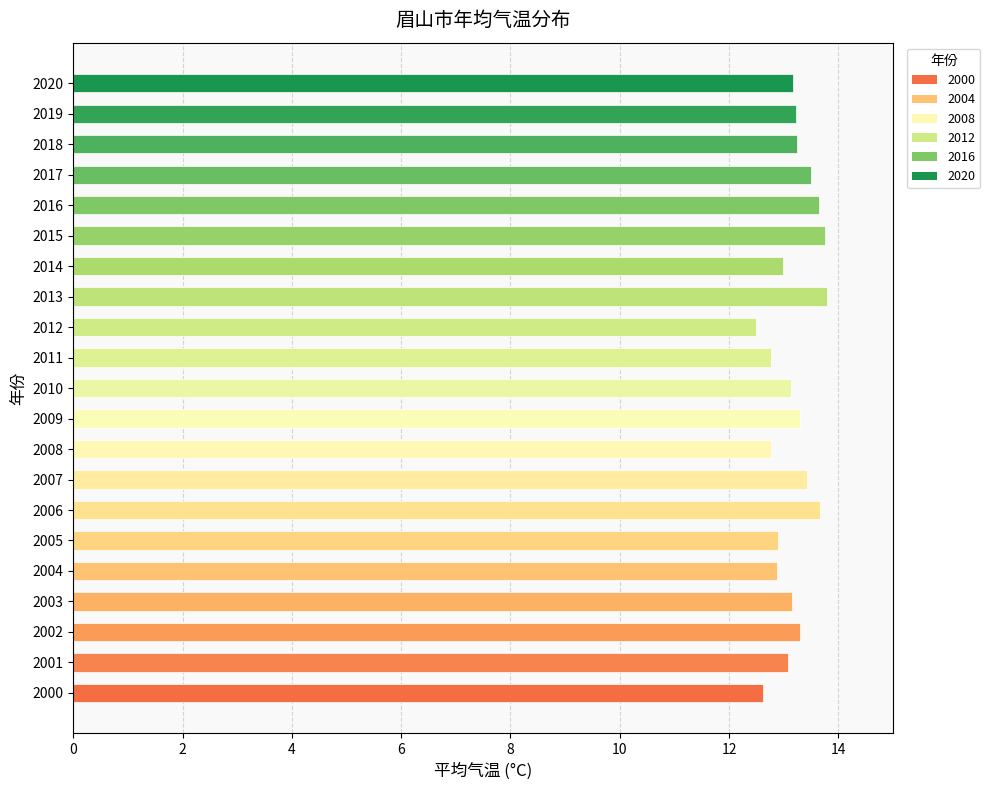

What is the greatest value displayed?

13.8